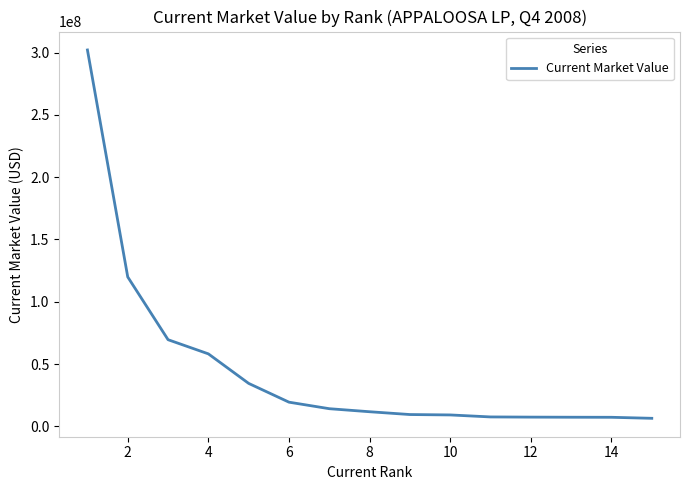

What is the average value?

45585933